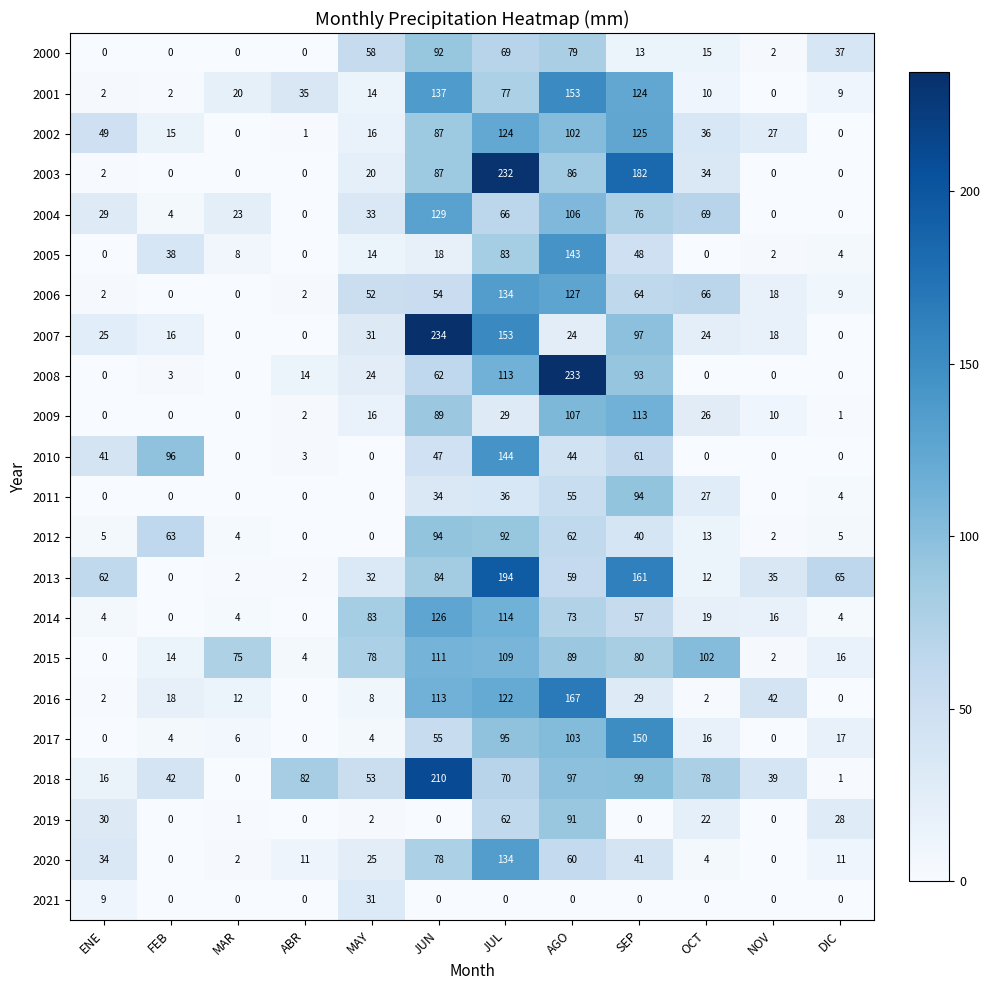

Where is 2009 nearest to the value 56?

JUL